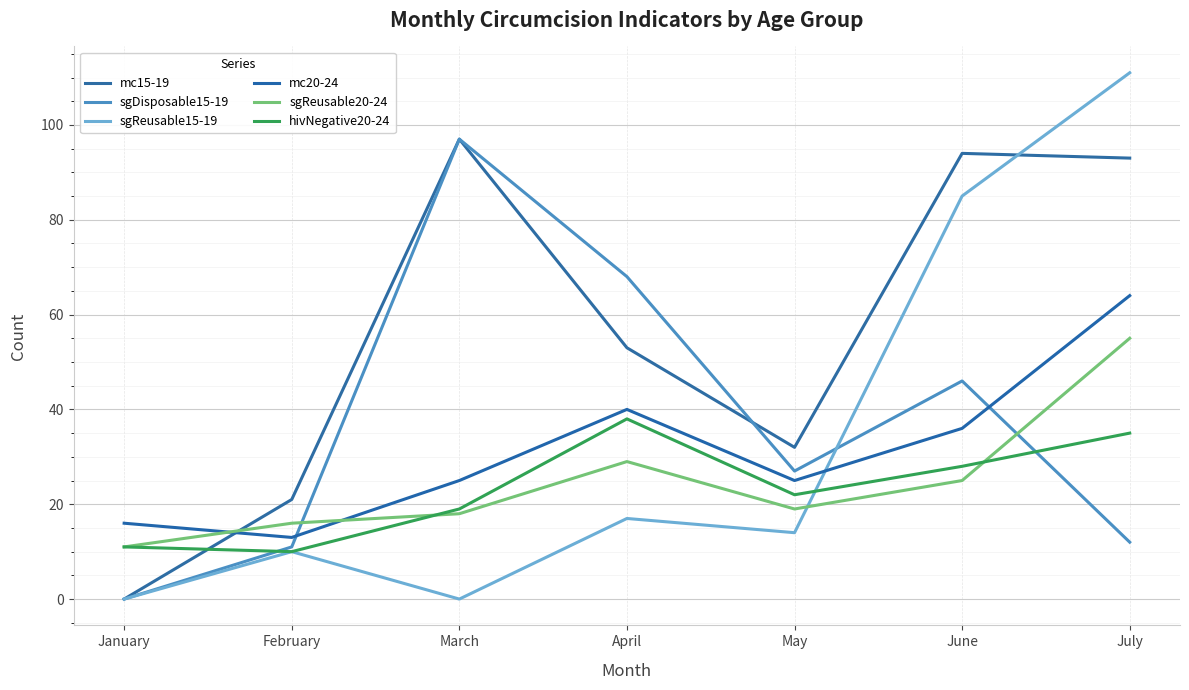

True or false: sgReusable20-24 and sgDisposable15-19 cross at least once.

True